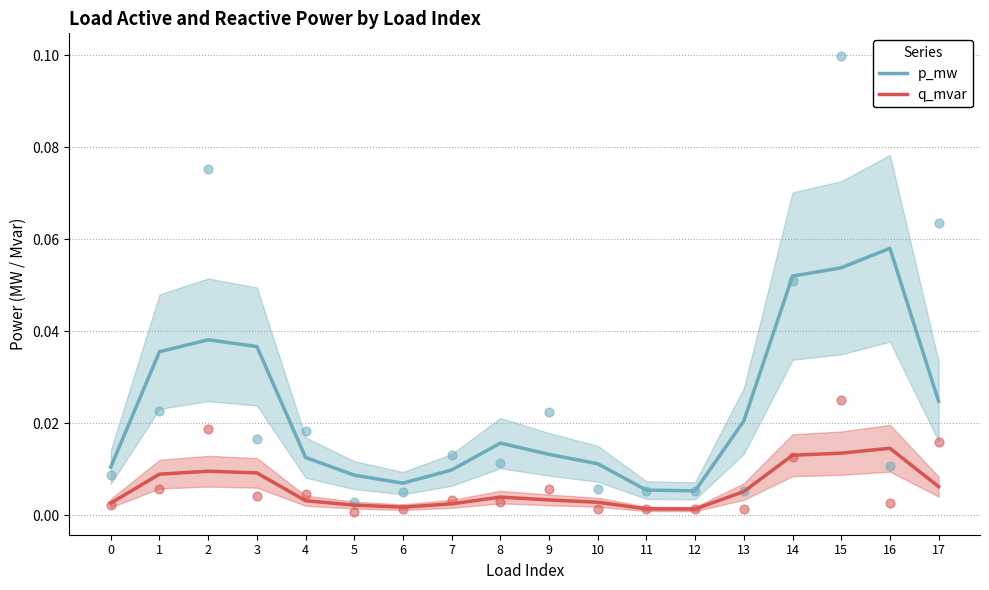

At how many categories does at least one series exceed 0?

18